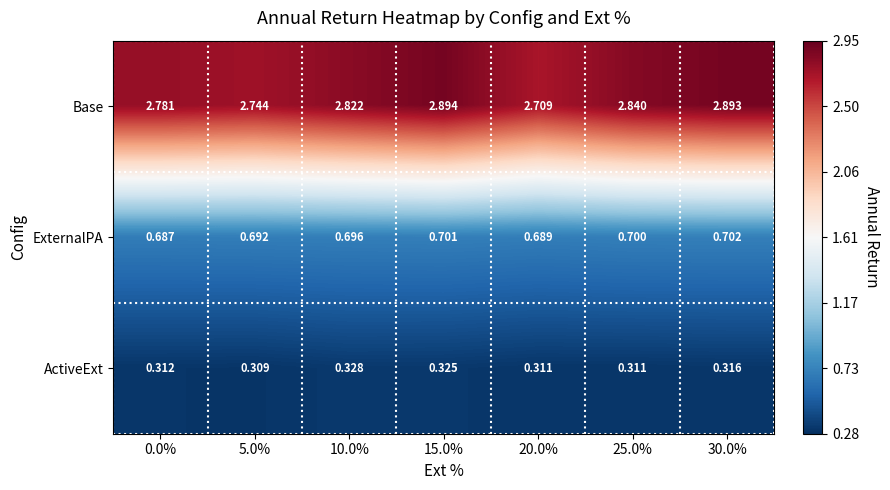

Which series has the largest total across all categories?

Base